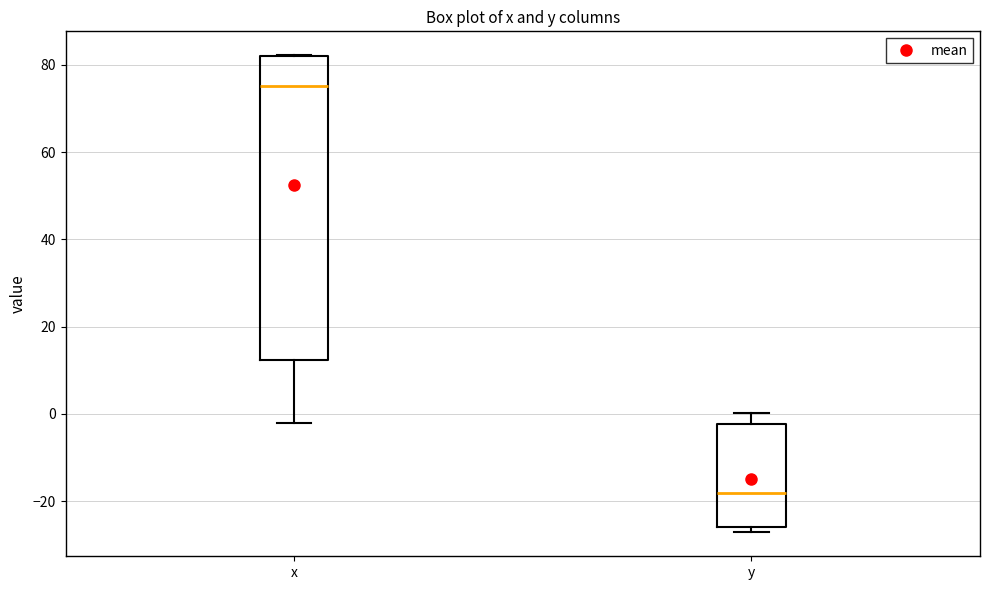

Where is the upper edge of the box for x on the y-axis? The values are not printed on the chart, so give them approximately, as read against the axis.

82